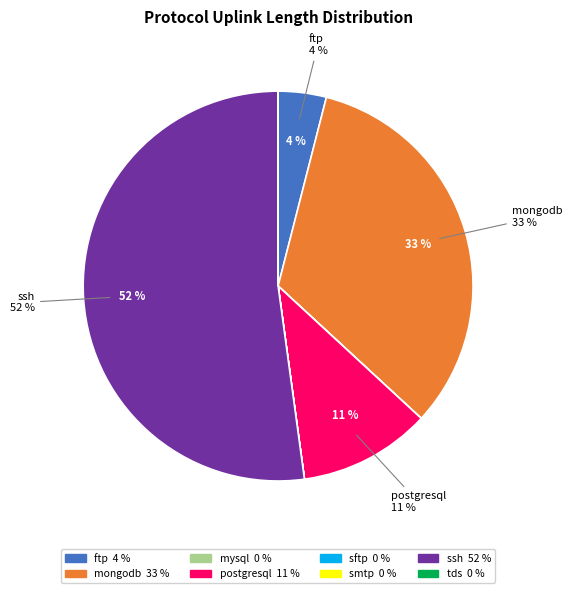

Is there any slice that represents more than half of the pie?

Yes